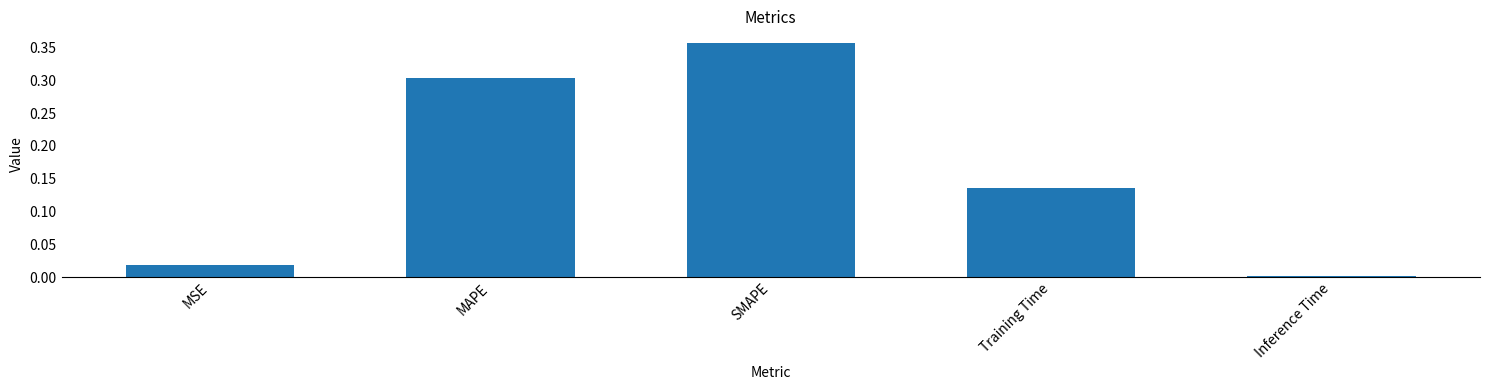

Rank the categories by value from lowest to highest.

Inference Time, MSE, Training Time, MAPE, SMAPE